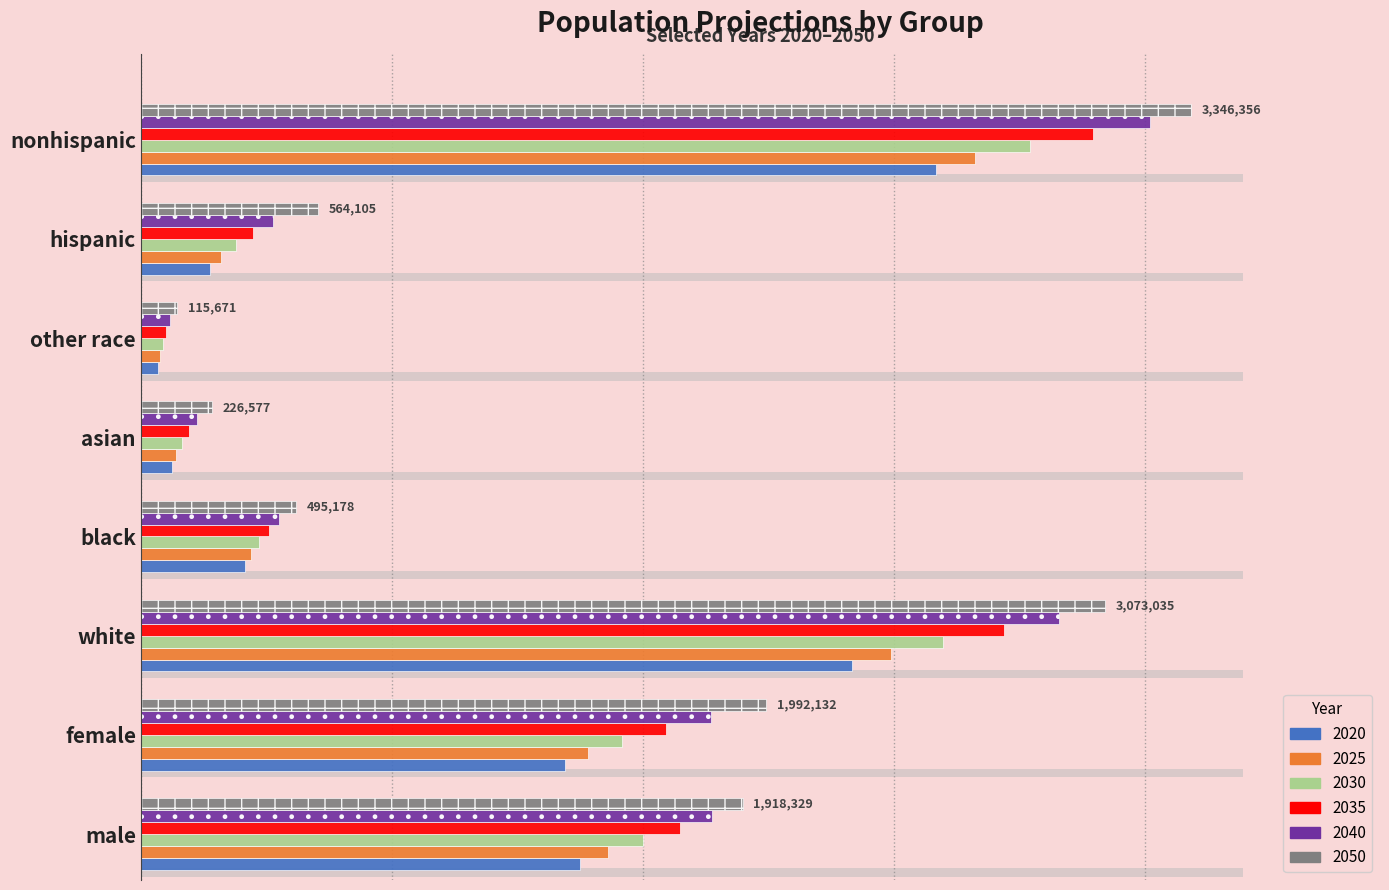

Reading left to right, extract all data points from this chart.

2020: male=1399014	female=1352797	white=2266508	black=332414	asian=97716	other race=55173	hispanic=218889	nonhispanic=2532922
2025: male=1490023	female=1425115	white=2389358	black=351241	asian=112427	other race=62112	hispanic=256017	nonhispanic=2659121
2030: male=1599622	female=1534253	white=2555182	black=376278	asian=131643	other race=70772	hispanic=301878	nonhispanic=2831997
2035: male=1717014	female=1674402	white=2749028	black=406761	asian=154546	other race=81081	hispanic=357514	nonhispanic=3033902
2040: male=1820048	female=1817830	white=2926113	black=439962	asian=179269	other race=92534	hispanic=422047	nonhispanic=3215831
2050: male=1918329	female=1992132	white=3073035	black=495178	asian=226577	other race=115671	hispanic=564105	nonhispanic=3346356